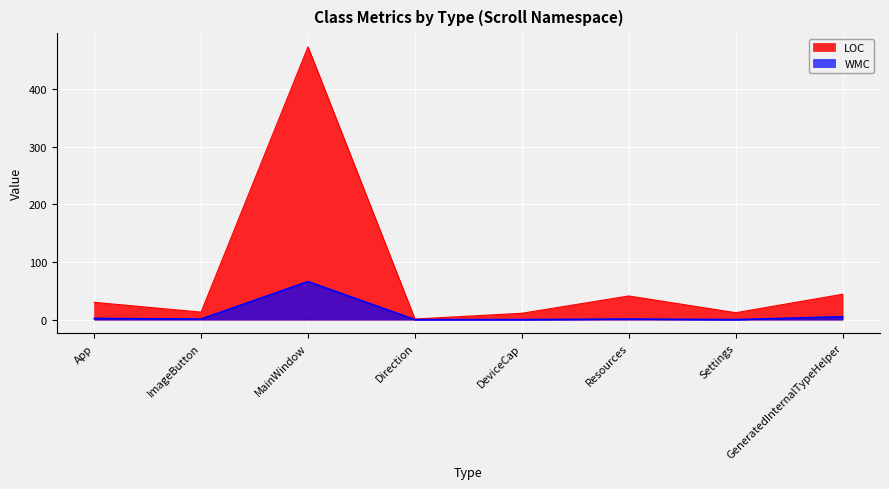

What is the sum of the LOC values at ImageButton and DeviceCap?

24